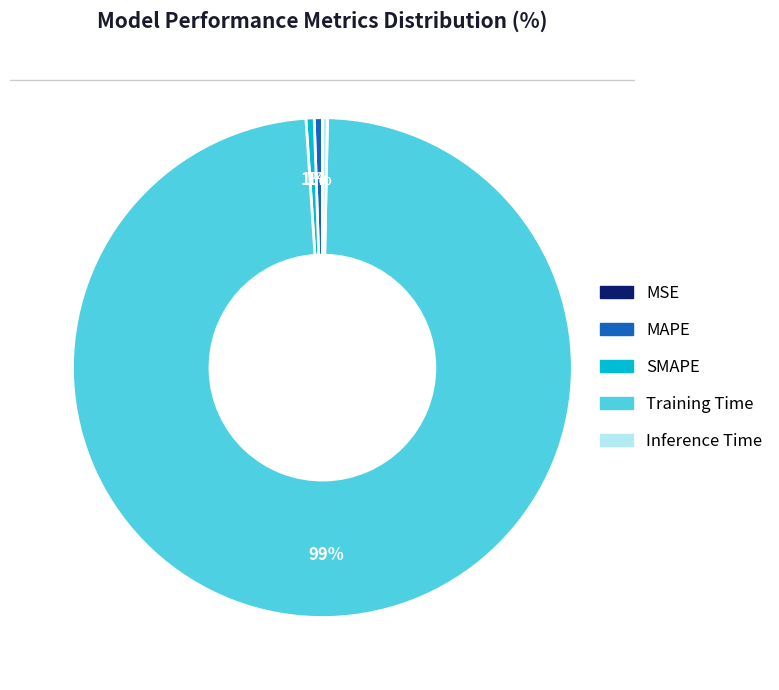

To the nearest percent, what percentage of the pie is MAPE?

1%